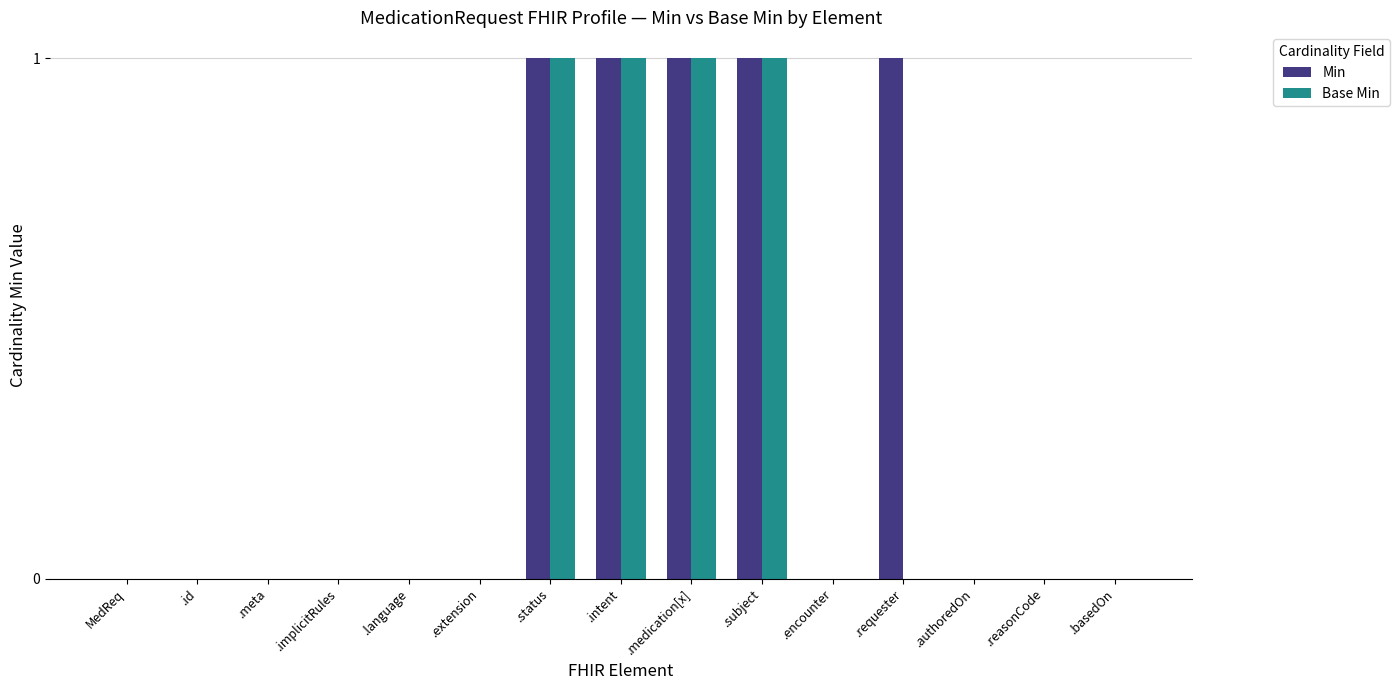

What are all the series names shown in the legend?

Min, Base Min